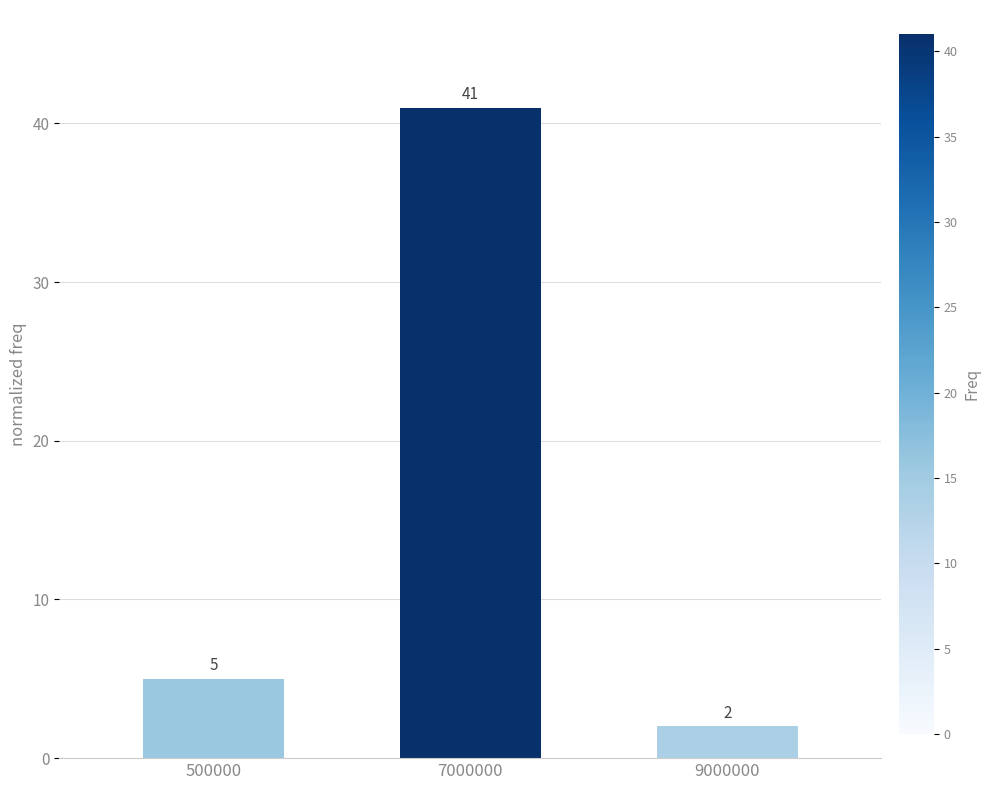

Is it true that the value at 7000000 is 18?

False